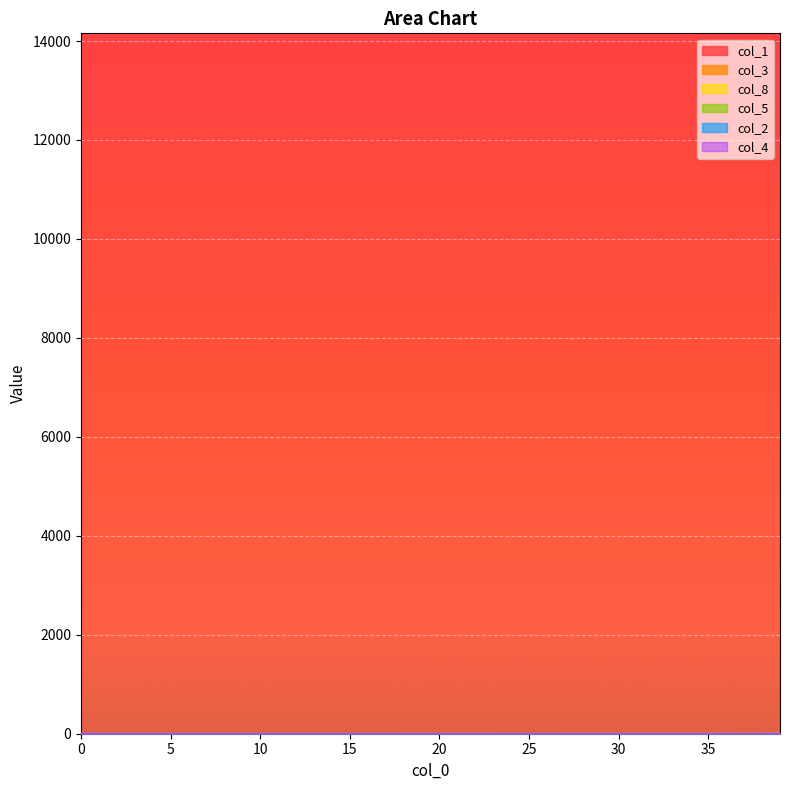

True or false: col_8 has more than 1 interior local peaks.

False